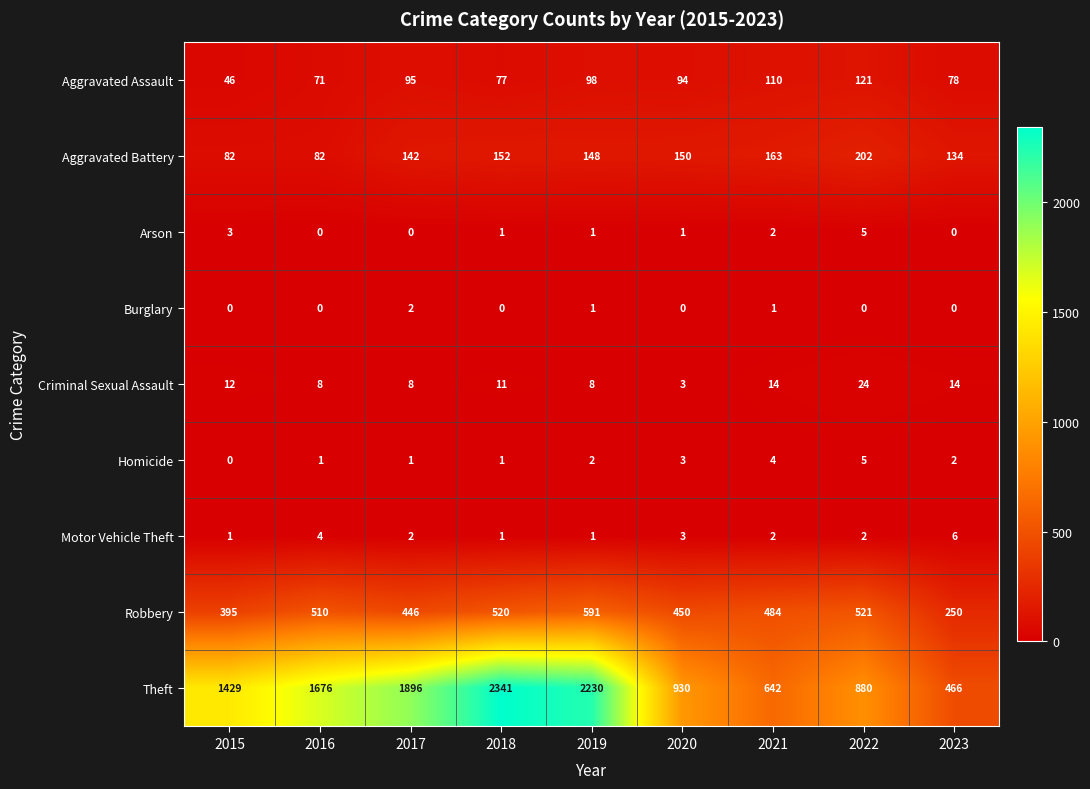

At how many categories does at least one series exceed 873?

7